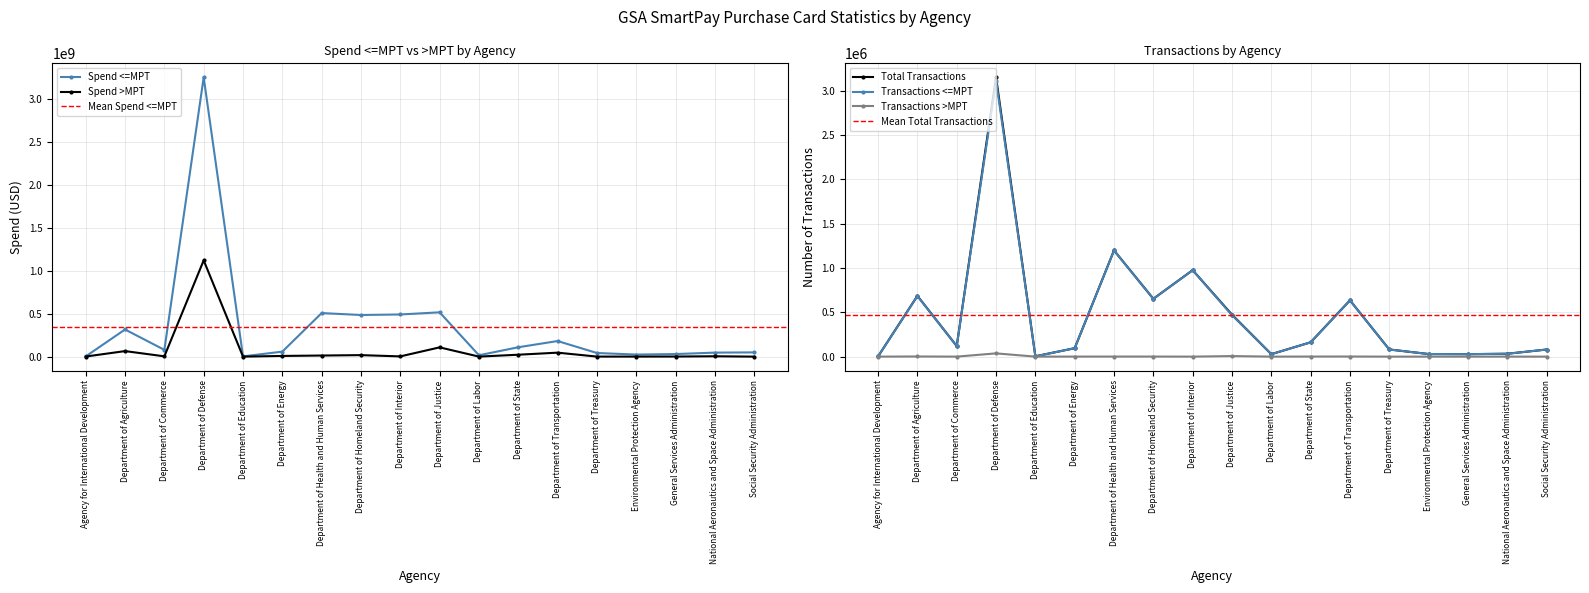

Reading right to left, extract all data points from this chart.

Spend <=MPT: 49429233.3	46790156.7	30072084.3	24202101.7	42272927.0	181699252.6	109396302.1	15771041.0	516264443.6	491269503.4	485217388.1	507532784.8	58326723.6	2850707.0	3254880417.8	78958651.5	316336023.2	2592972.4
Spend >MPT: 21499.0	4231874.5	1120692.1	544764.0	568737.7	46314740.2	22316955.2	292253.5	107914869.9	2796950.0	17492472.1	12841179.9	8086507.9	113352.9	1121700129.2	3528224.8	64484511.0	1112709.6
Total Transactions: 80230.0	32490.0	28062.0	29345.0	80745.0	635780.0	161796.0	27853.0	473844.0	976163.0	653164.0	1199285.0	95450.0	3627.0	3153737.0	119239.0	685911.0	2661.0
Transactions <=MPT: 80228.0	32302.0	27993.0	29328.0	80712.0	634584.0	160834.0	27839.0	467642.0	976042.0	652377.0	1198538.0	94947.0	3620.0	3116987.0	119107.0	684228.0	2595.0
Transactions >MPT: 2.0	188.0	69.0	17.0	33.0	1196.0	962.0	14.0	6202.0	121.0	787.0	747.0	503.0	7.0	36750.0	132.0	1683.0	66.0